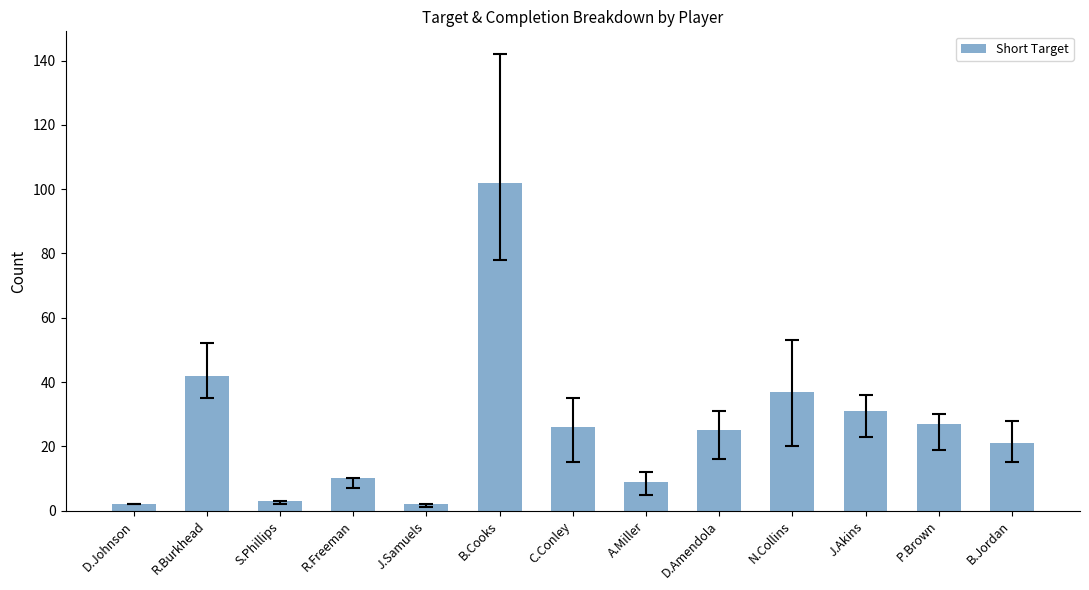

What is the label of the 13th bar from the left?

B.Jordan